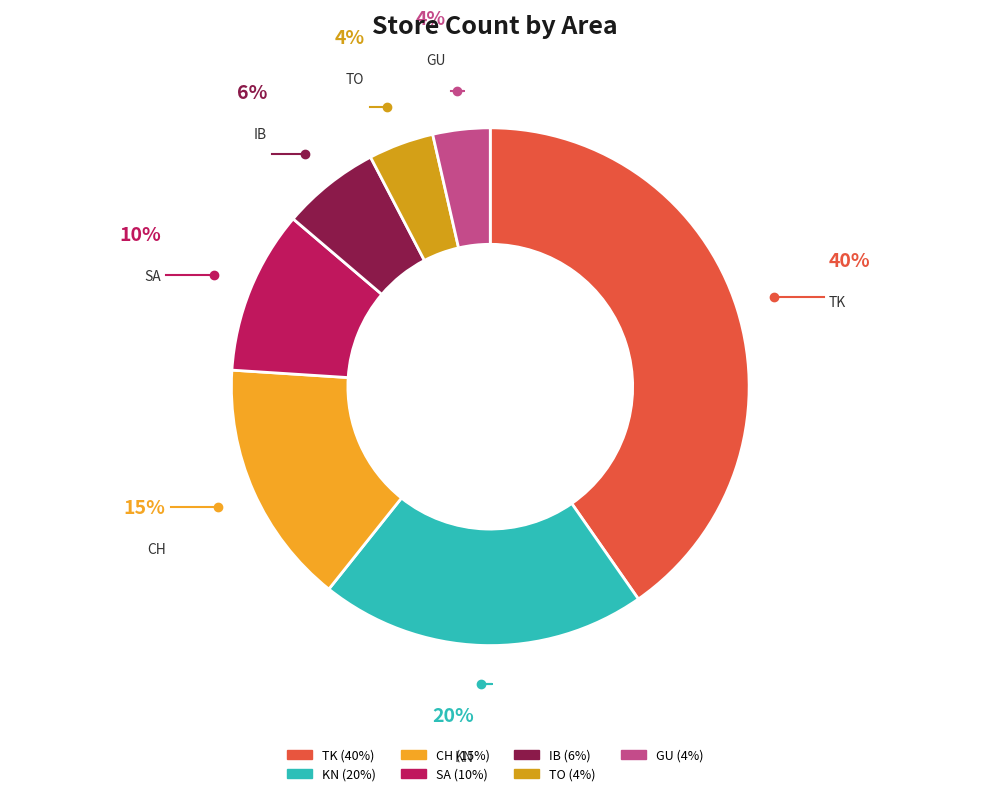

How many segments does this pie chart have?

7